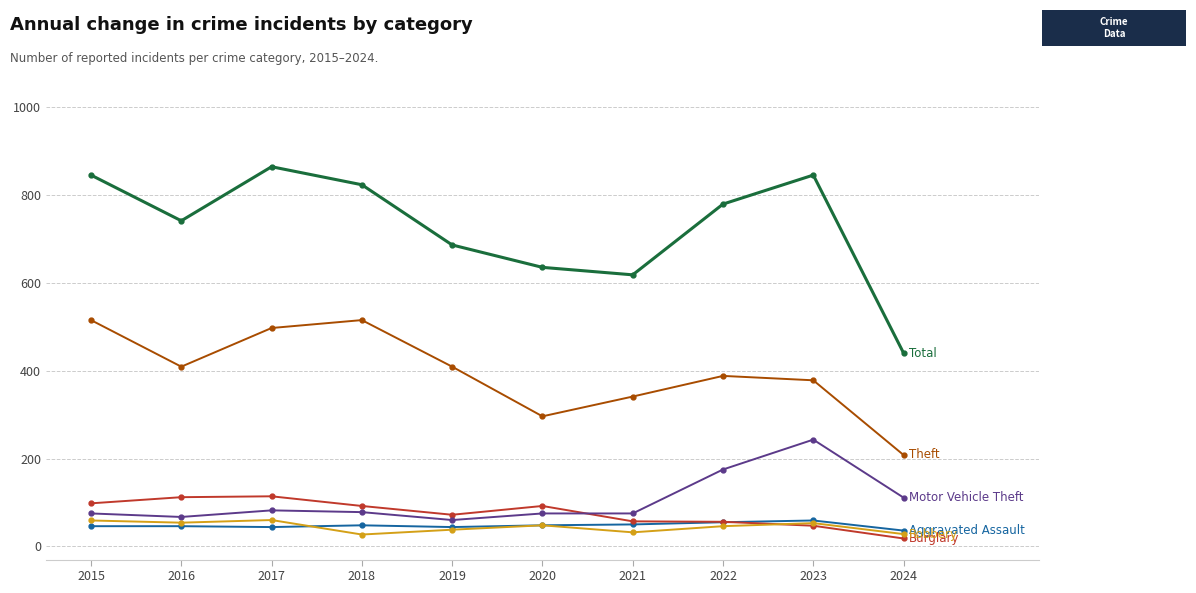

What is the spread (max minus min) of values at 2019?

648